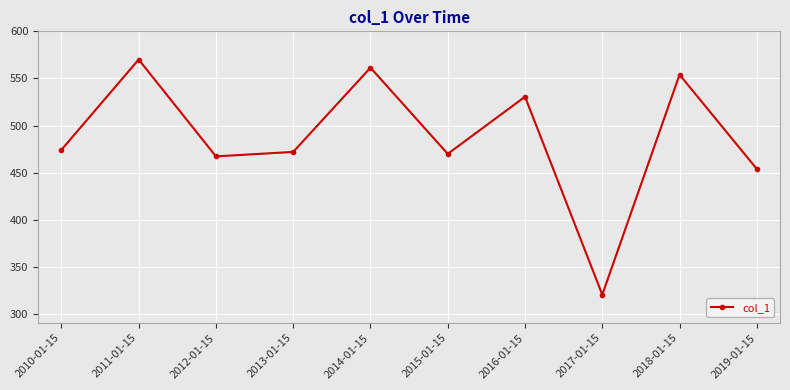

What is the maximum value shown in the chart?

570.1